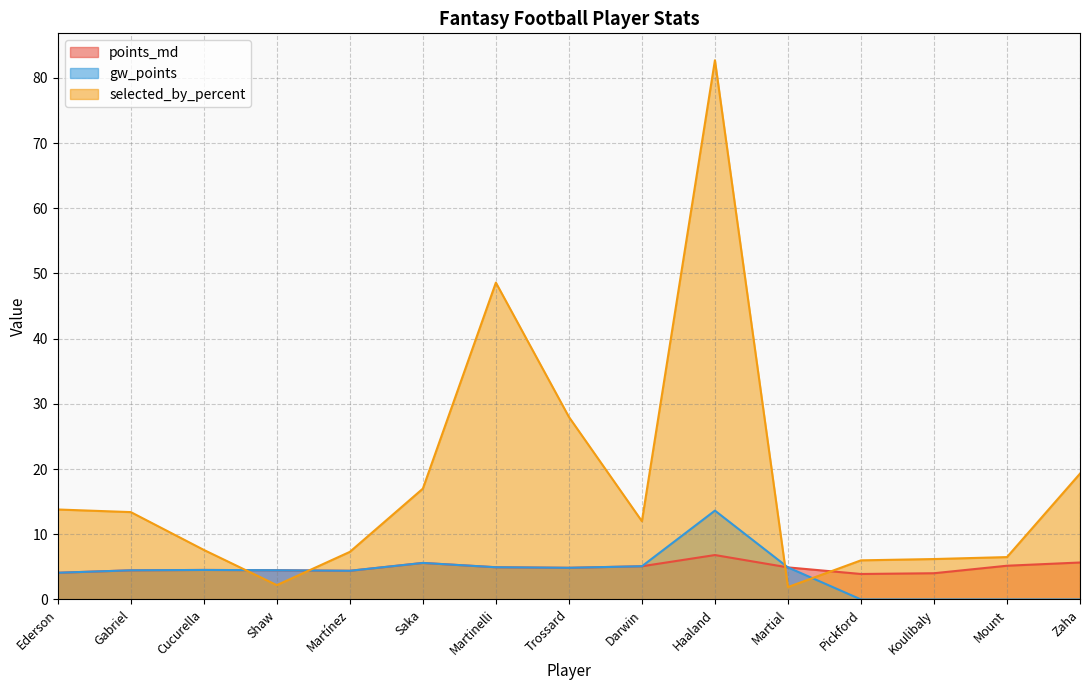

How many data points in gw_points are less than 4?

4